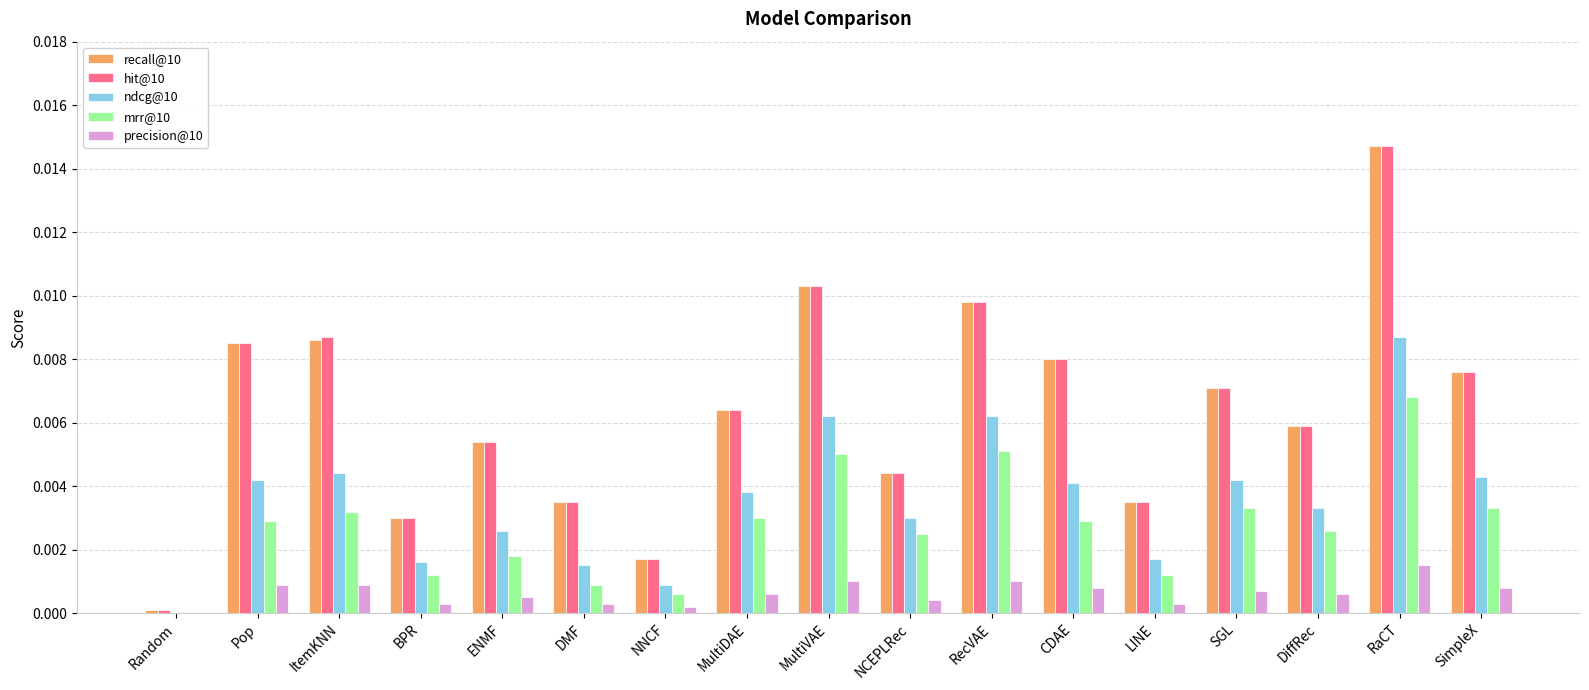

What are all the series names shown in the legend?

recall@10, hit@10, ndcg@10, mrr@10, precision@10